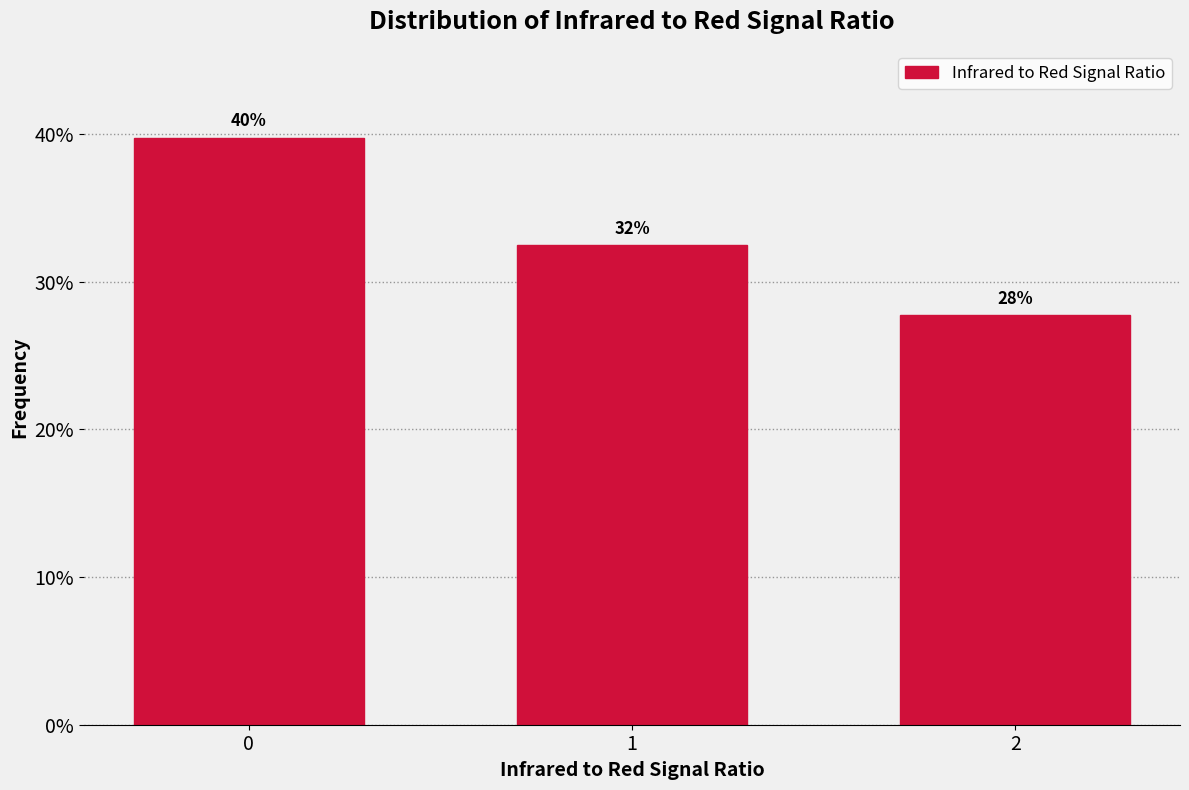

How many bars are there in total?

3